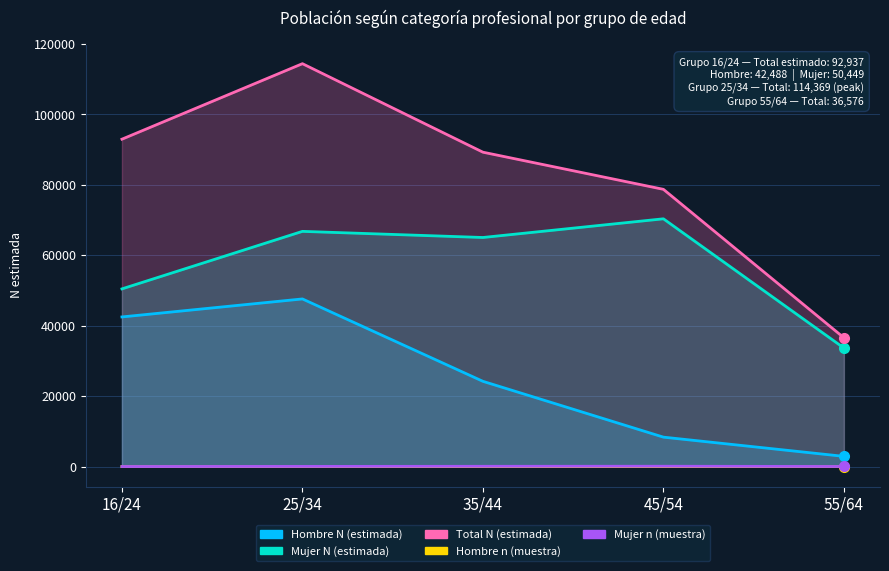

Between 55/64 and 16/24, which is larger?

16/24